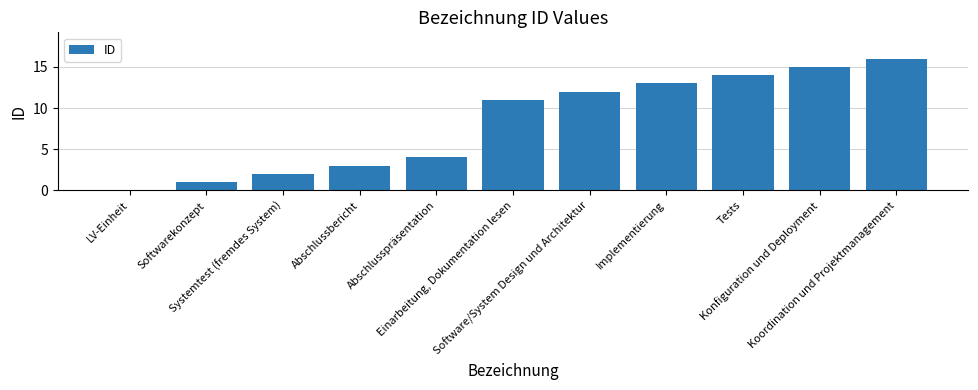

The chart shows a value of 10 at Konfiguration und Deployment. True or false?

False